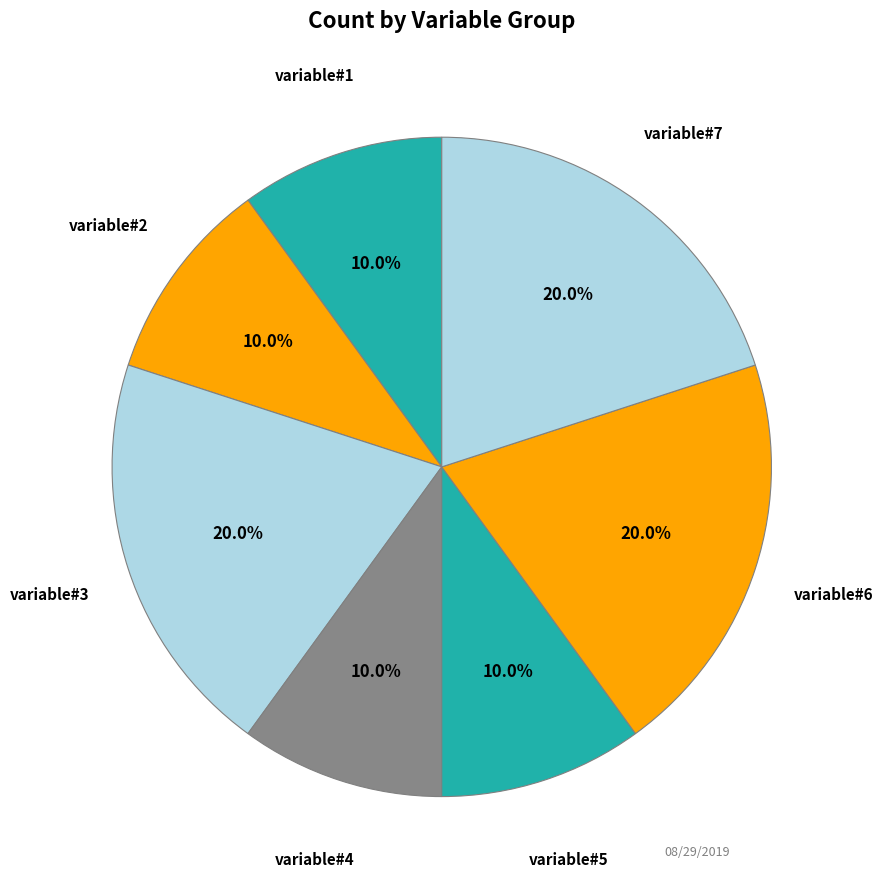

To the nearest percent, what is the difference between the variable#2 and variable#3 slice percentages?

10%